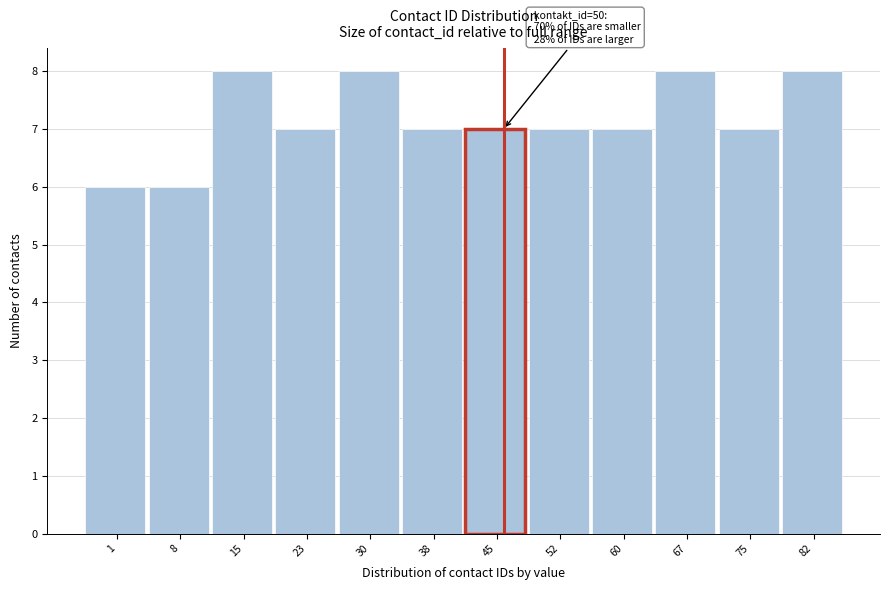

Reading right to left, extract all data points from this chart.

82=8	75=7	67=8	60=7	52=7	45=7	38=7	30=8	23=7	15=8	8=6	1=6